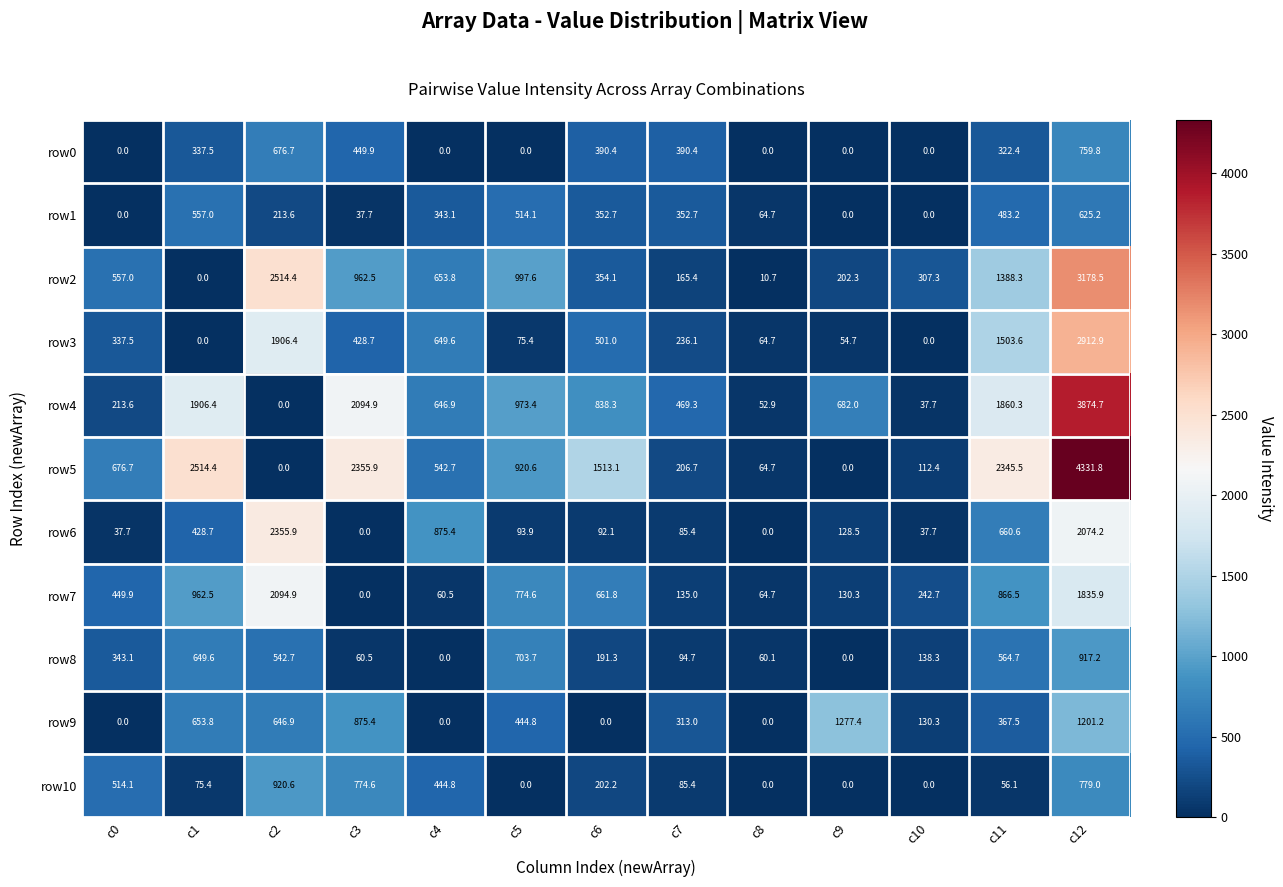

Which series has the widest spread of values?

row5